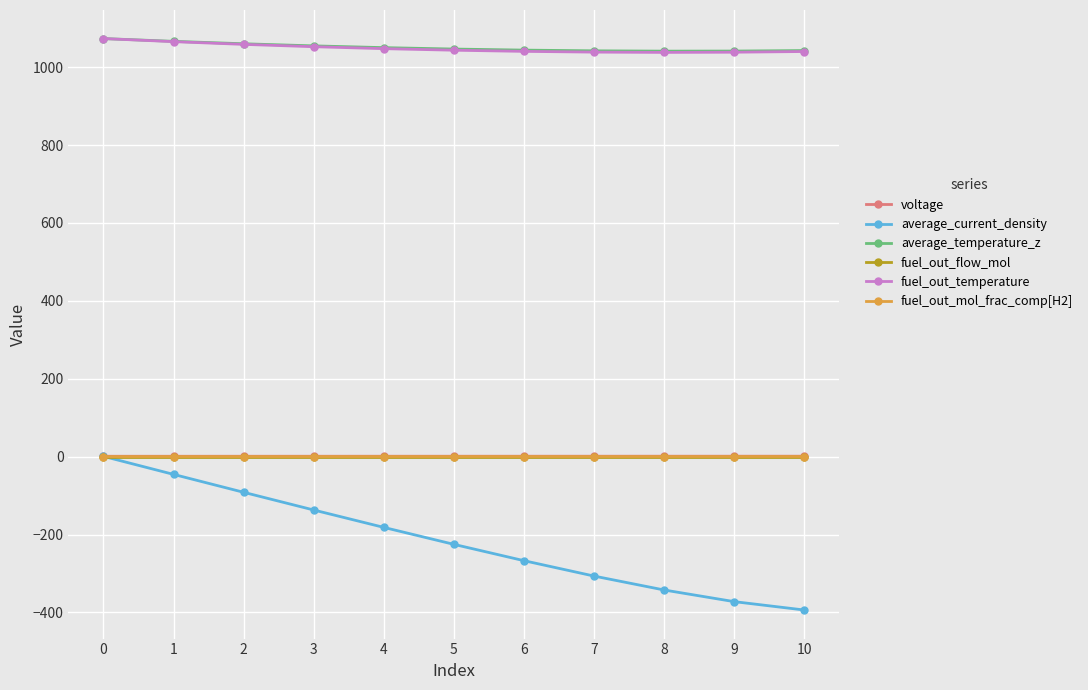

What are all the series names shown in the legend?

voltage, average_current_density, average_temperature_z, fuel_out_flow_mol, fuel_out_temperature, fuel_out_mol_frac_comp[H2]